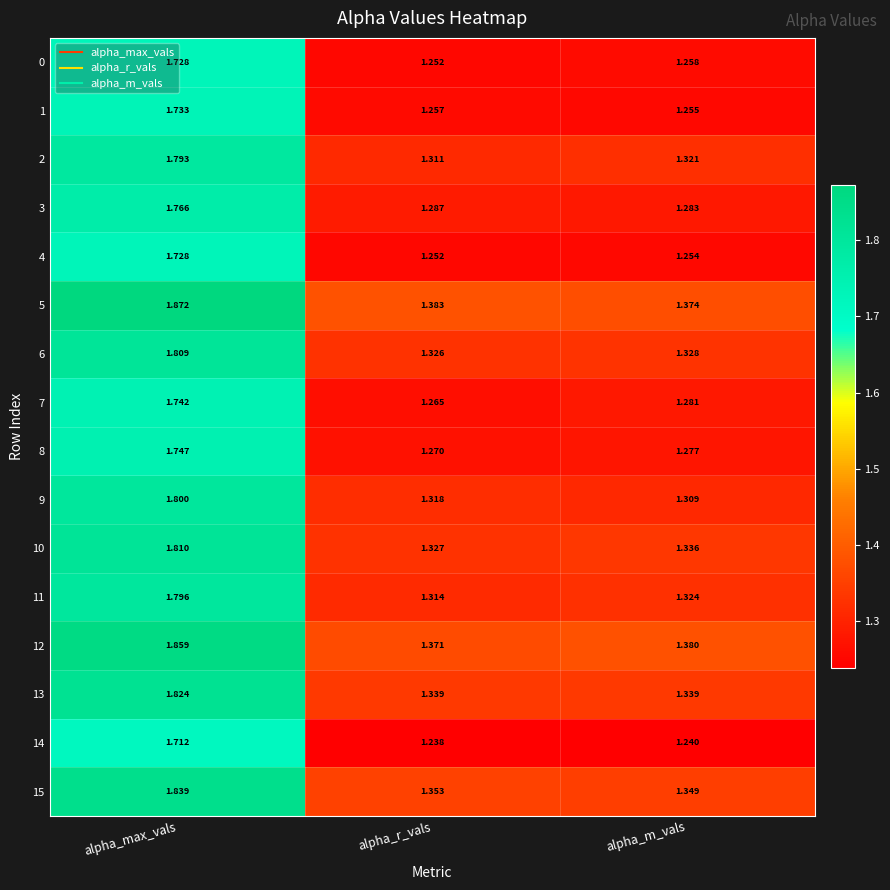

Is the value of 13 at alpha_max_vals greater than the value of 5 at alpha_r_vals?

Yes